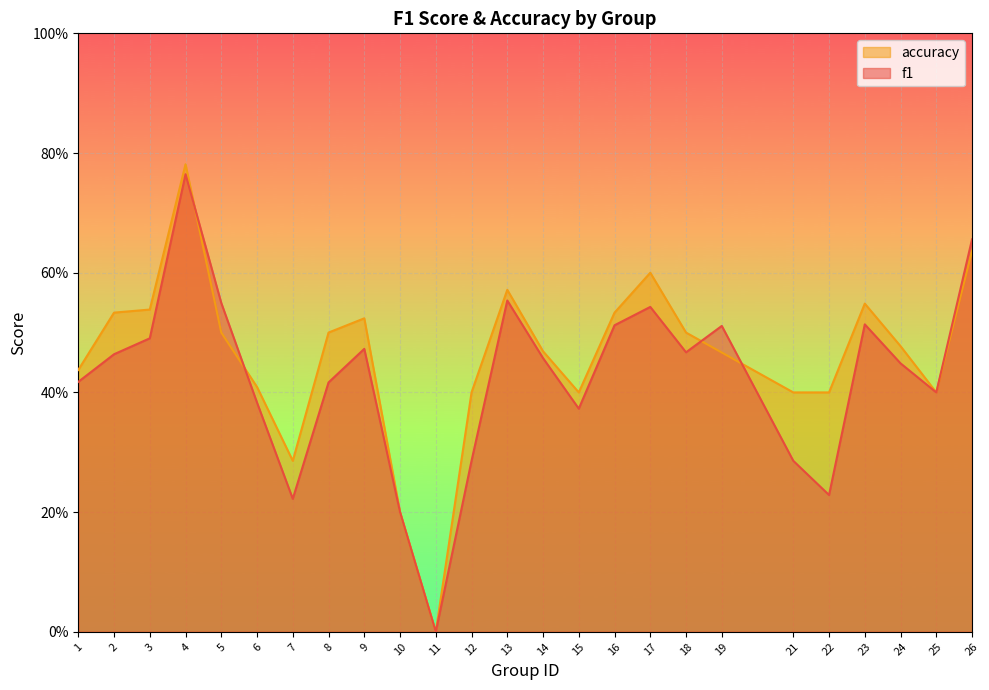

How many values in accuracy are above zero?

24